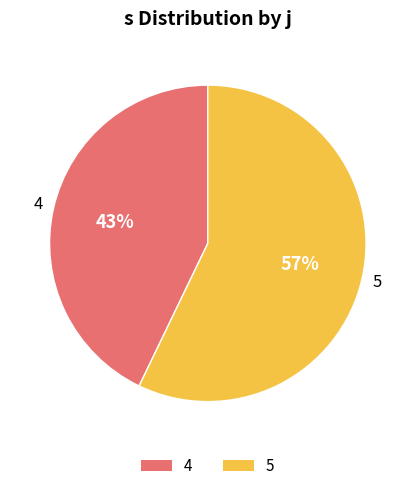

What percentage is the 4 slice, to the nearest percent?

43%